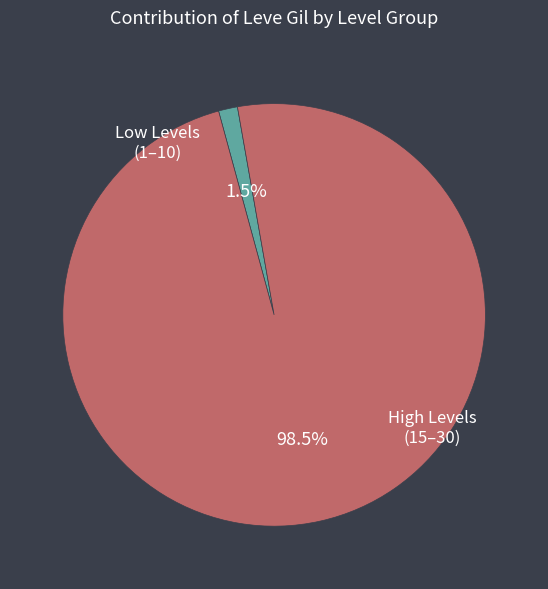

Is there any slice that represents more than half of the pie?

Yes